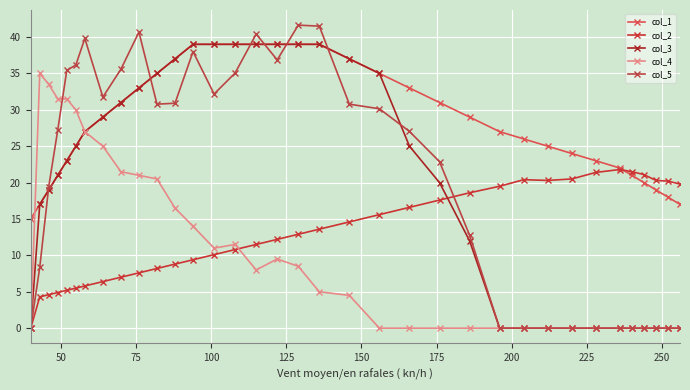

What is the difference between the maximum and second lowest values in the col_2 series?

17.5